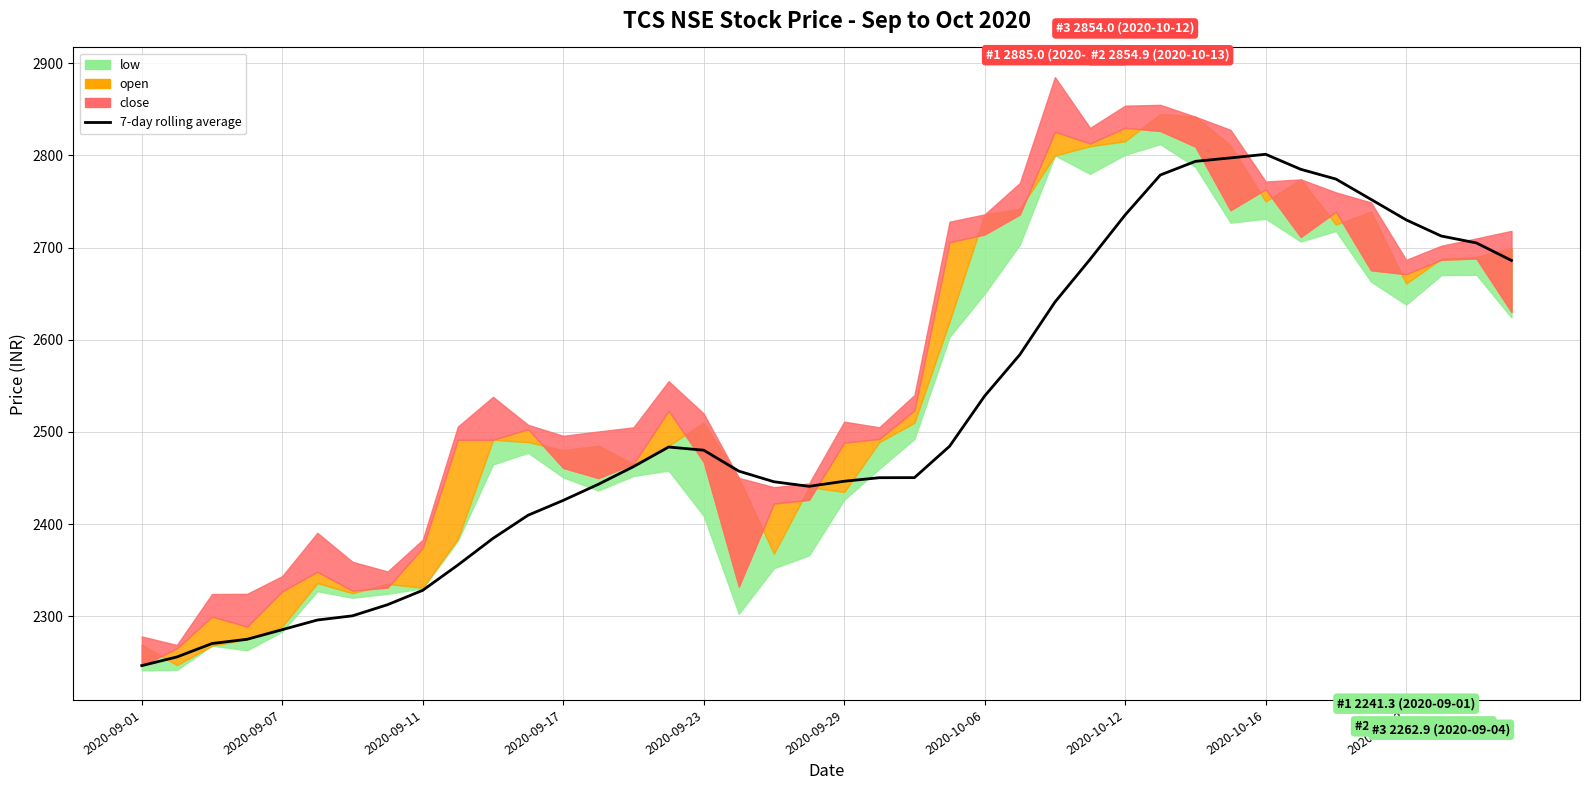

Count the number of values greater than 2462.

20